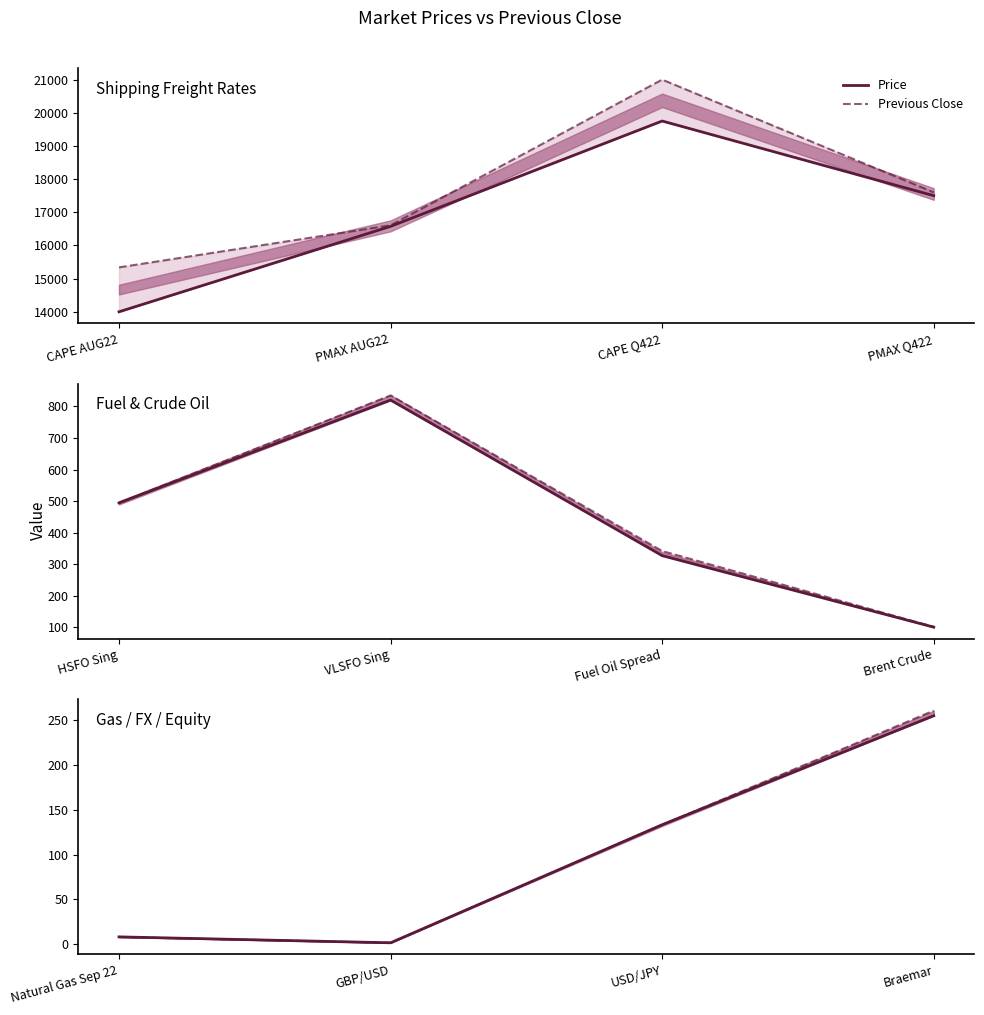

What is the average value of the Price series?

99.4